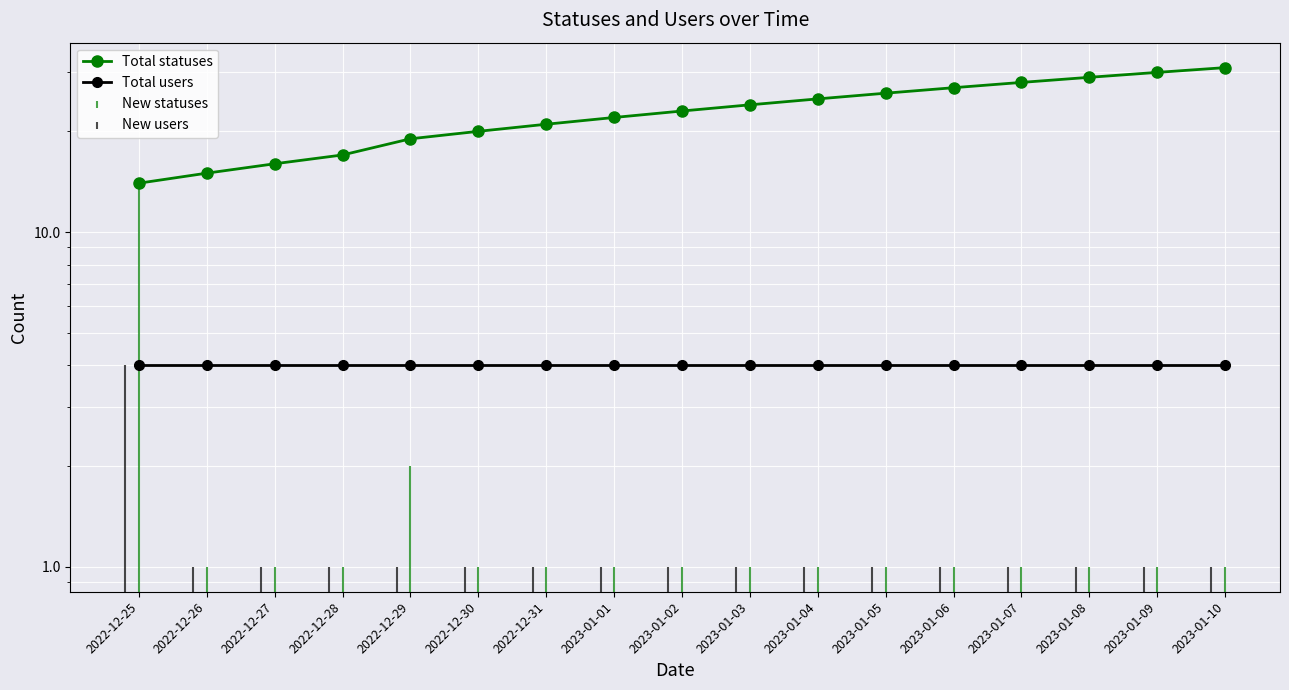

What is the sum of the Total users values at 2023-01-03 and 2022-12-28?

8